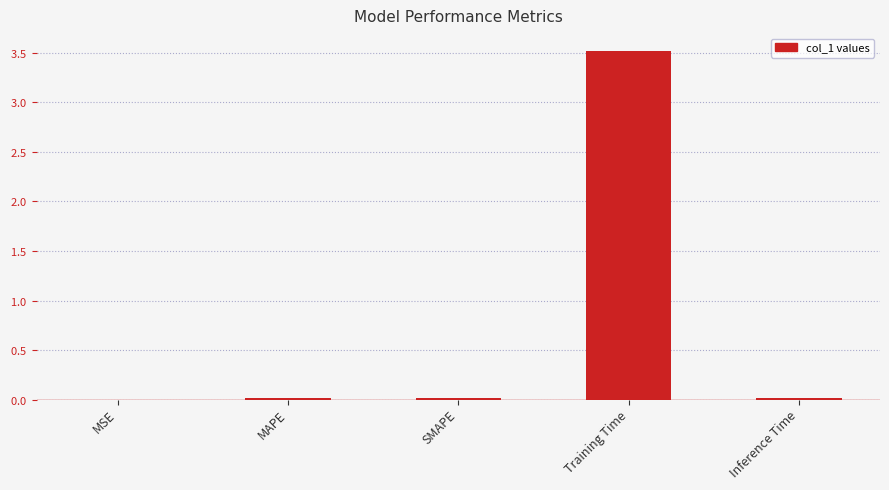

What is the difference between the maximum and minimum values?

3.5